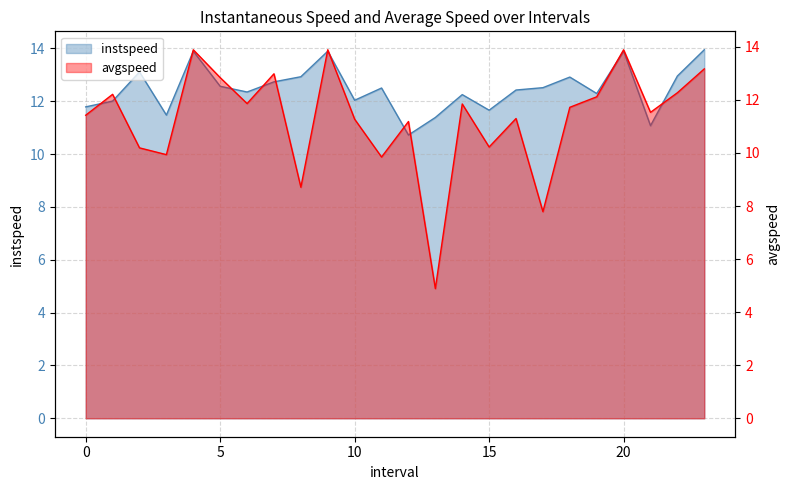

How many times do avgspeed and instspeed cross each other?

8